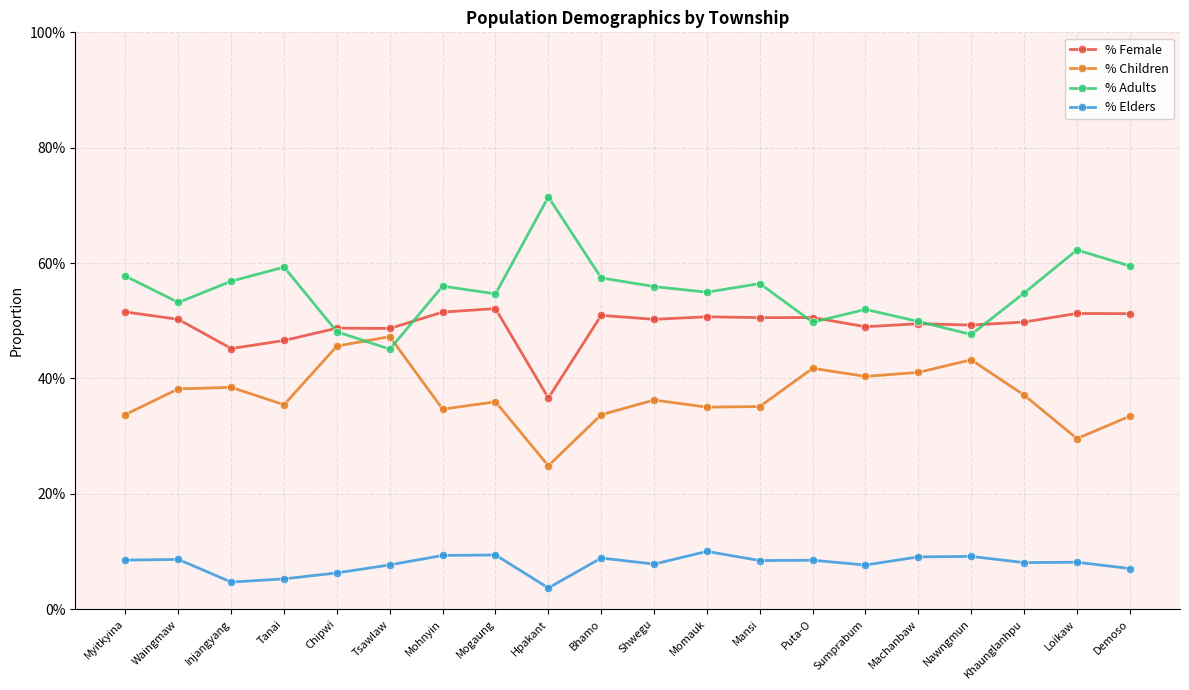

At which category does % Adults reach its first local valley?

Waingmaw